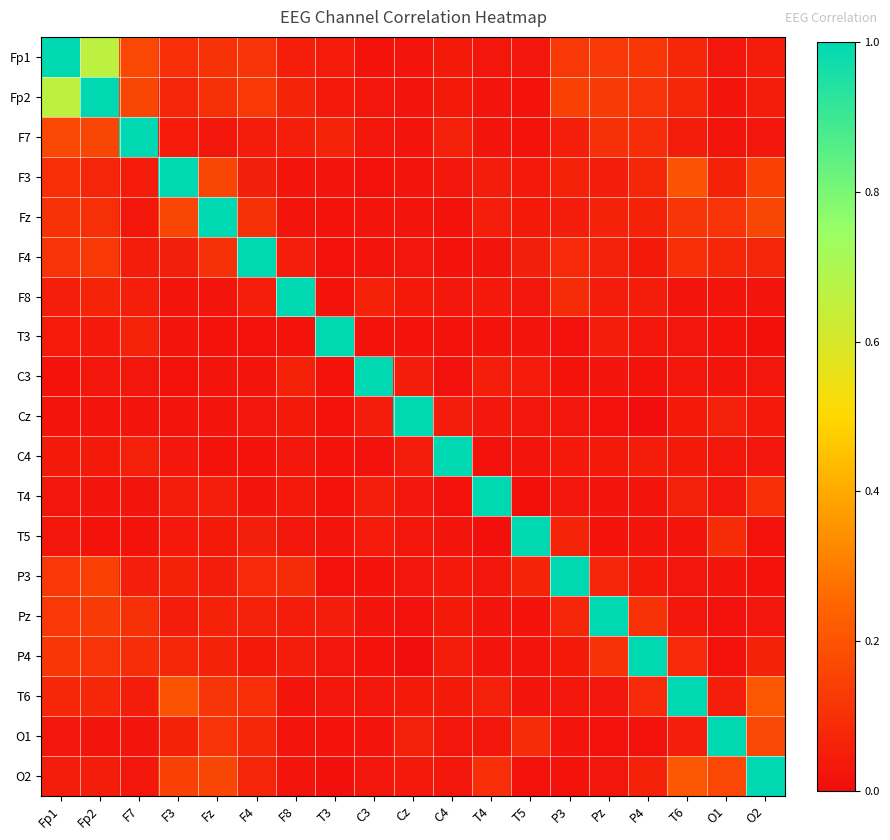

Which series changed the most between T3 and O1?

T3